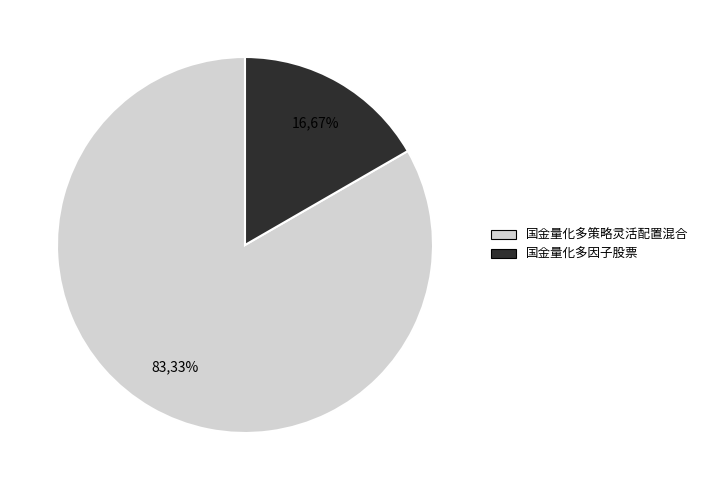

To the nearest percent, what portion does 国金量化多因子股票 represent?

17%